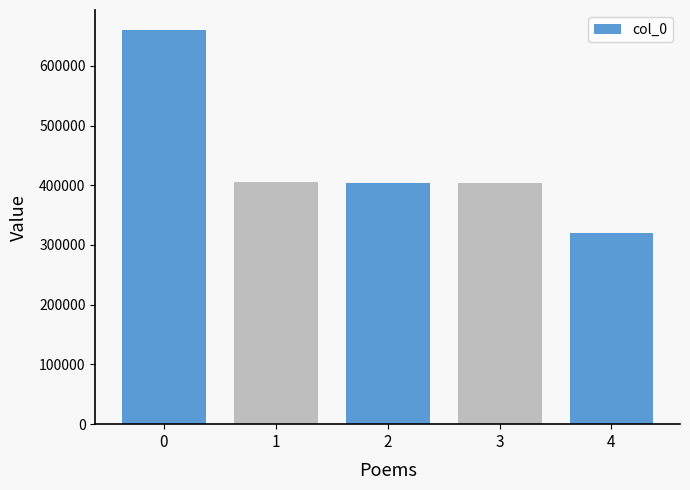

What is the sum of all values?

2193272